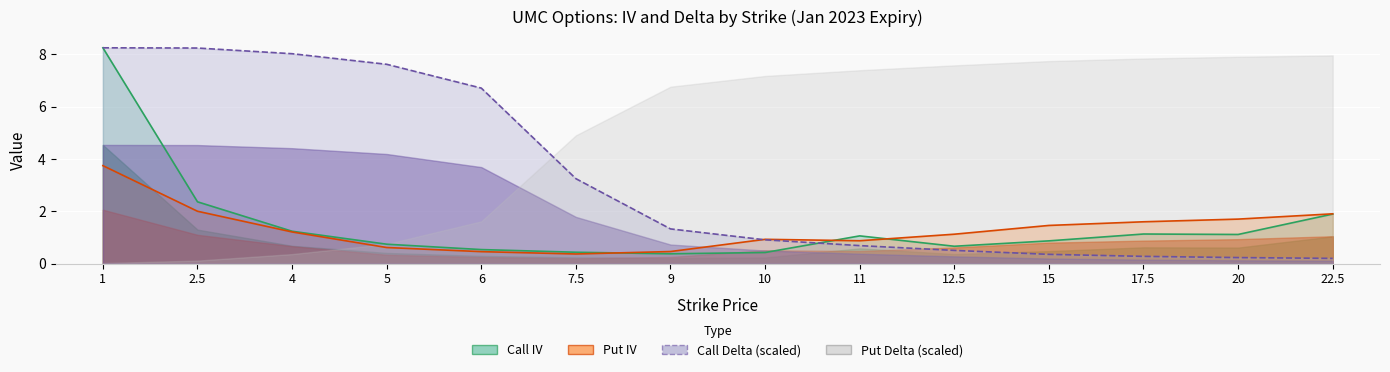

Which series has the largest range (max minus min)?

Call Delta